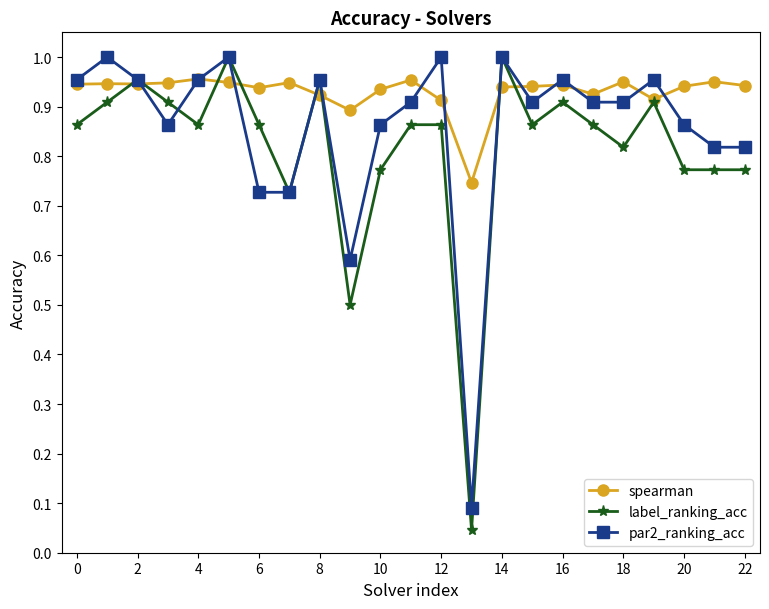

True or false: par2_ranking_acc has more than 2 points higher than both neighbors.

True